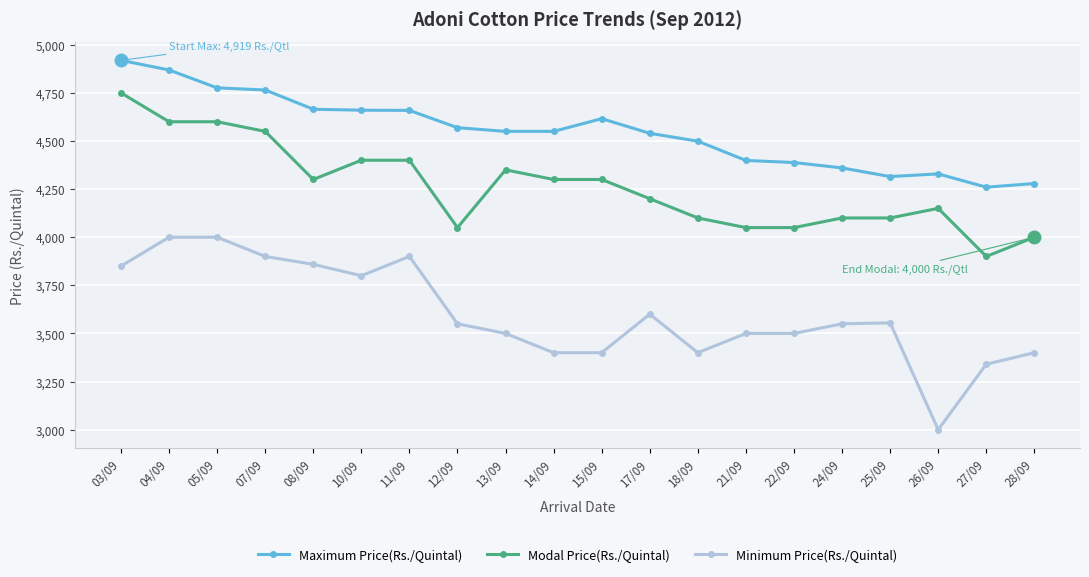

What is the difference between the highest and lowest values at 10/09?

860